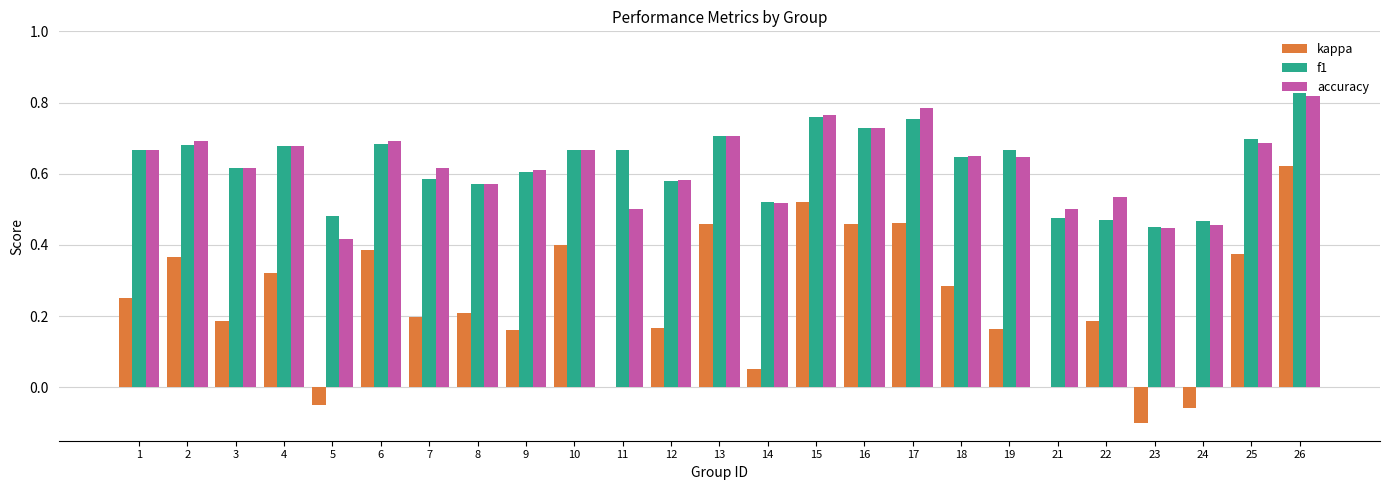

Which series has the largest range (max minus min)?

kappa